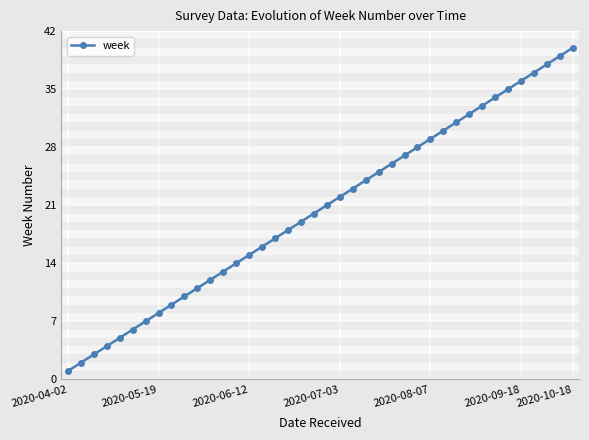

What is the difference between the second highest and minimum values?

38